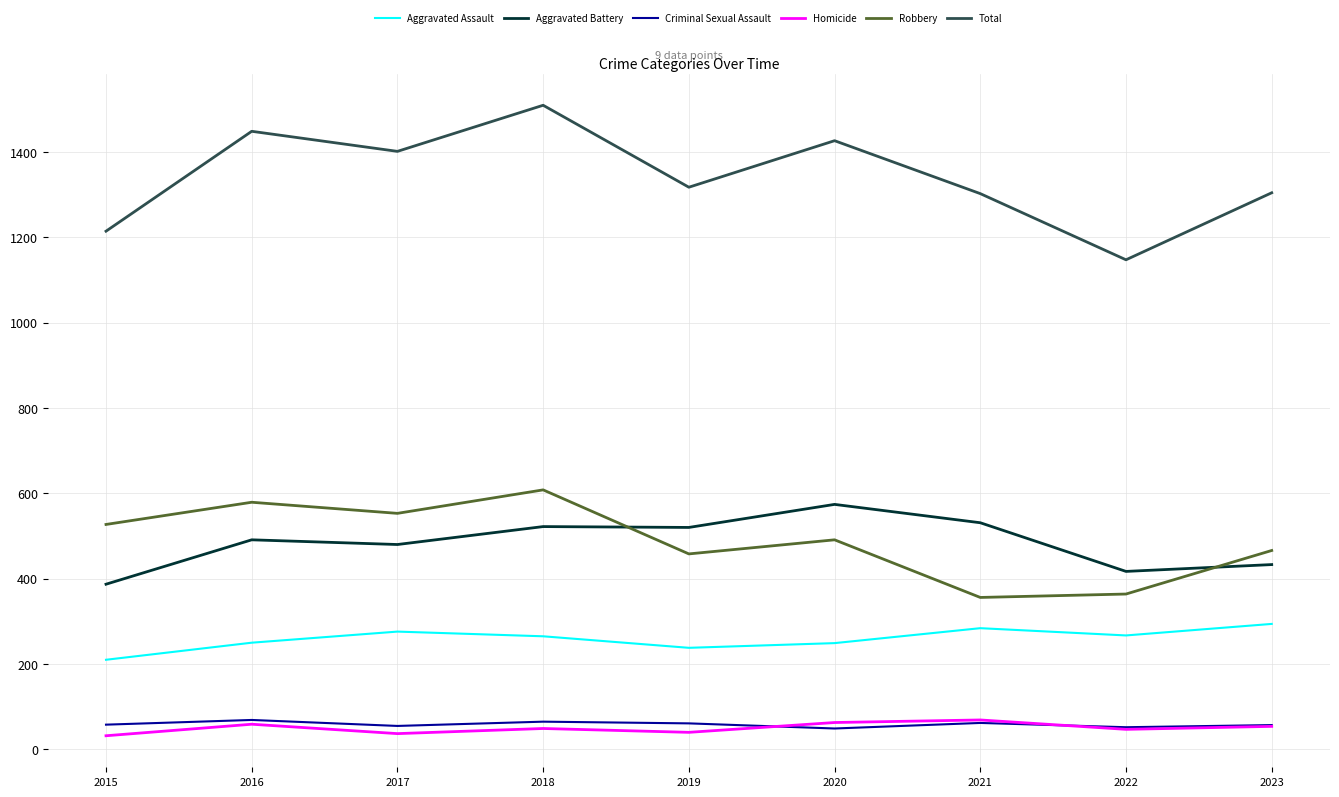

What is the sum of all Aggravated Assault values?

2333